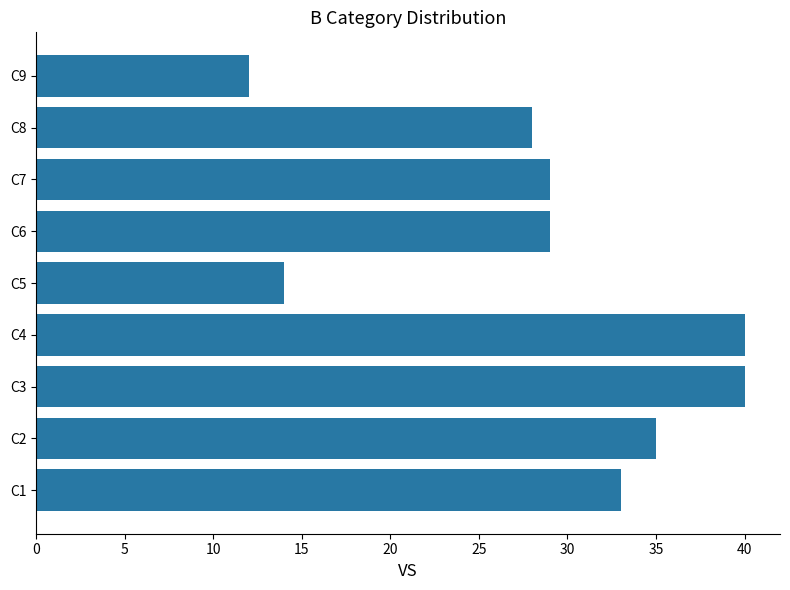

Reading bottom to top, list all the values displayed in this chart.

C1=33	C2=35	C3=40	C4=40	C5=14	C6=29	C7=29	C8=28	C9=12